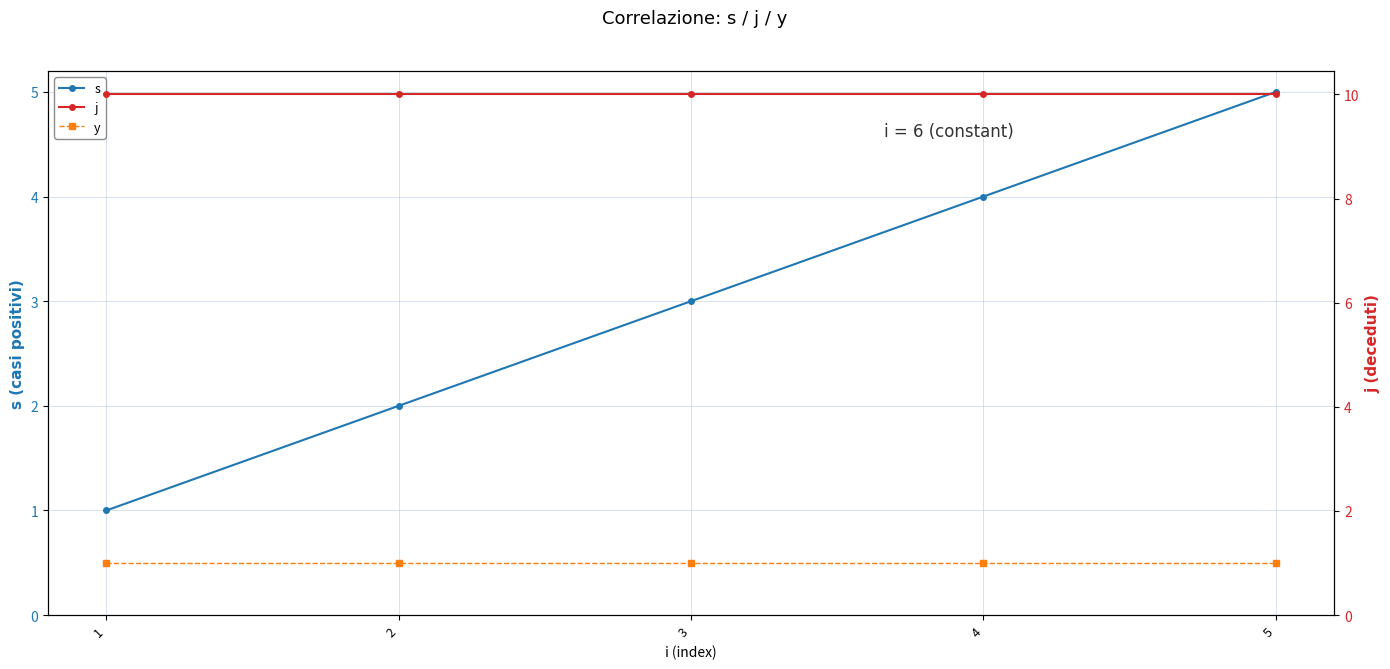

Is it true that j equals 10 at 5?

True